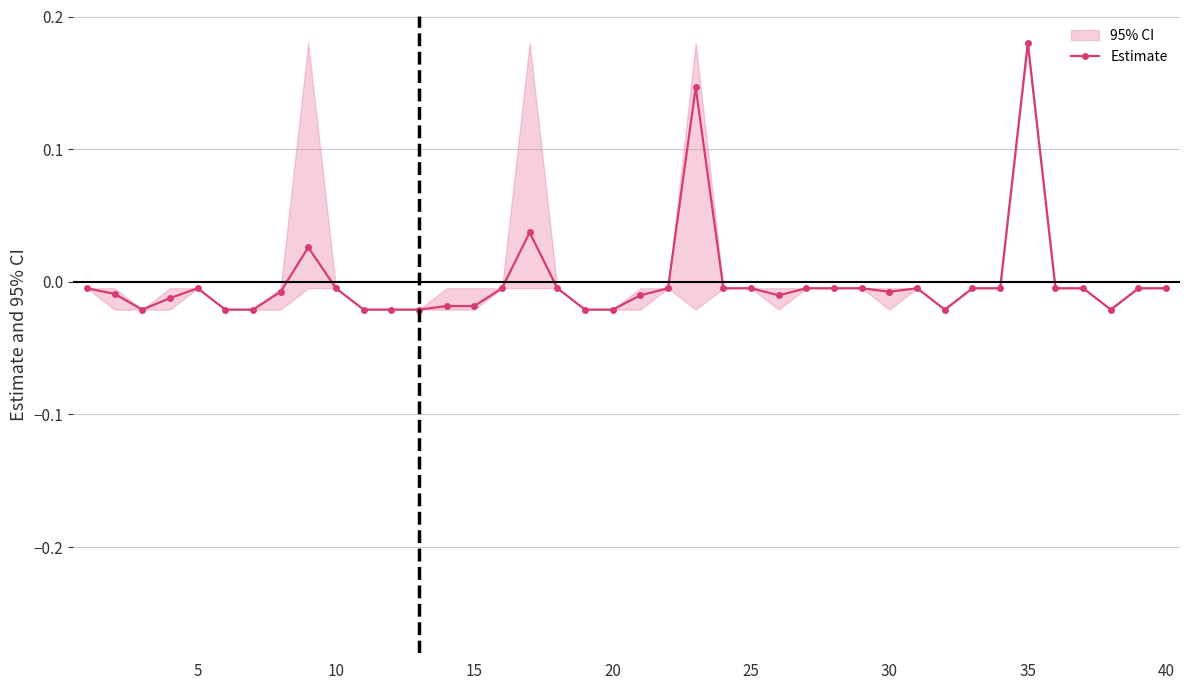

True or false: Estimate has a value of 0.3 at 35.

False